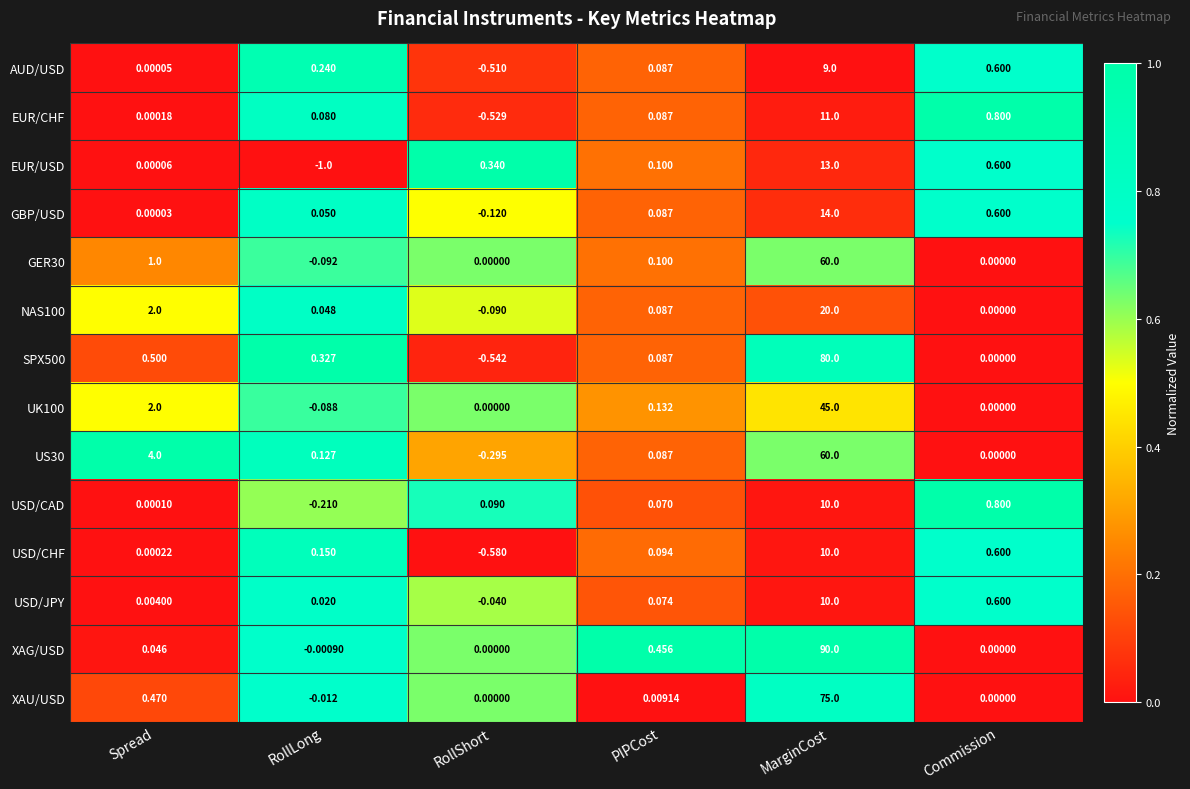

Rank the series at RollLong from lowest to highest value.

EUR/USD, USD/CAD, GER30, UK100, XAU/USD, XAG/USD, USD/JPY, NAS100, GBP/USD, EUR/CHF, US30, USD/CHF, AUD/USD, SPX500